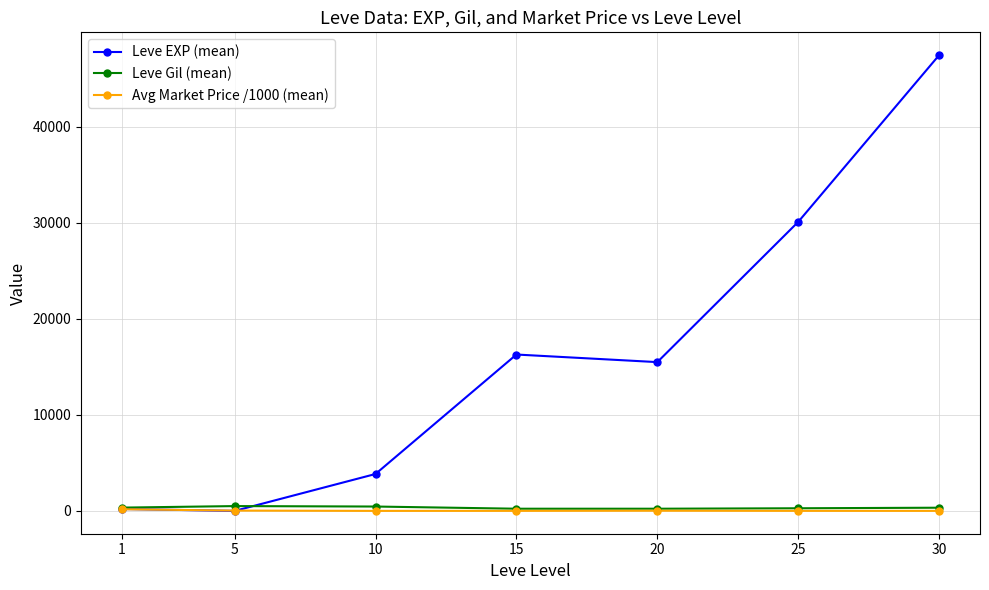

At which category does the chart reach its peak across all series?

30